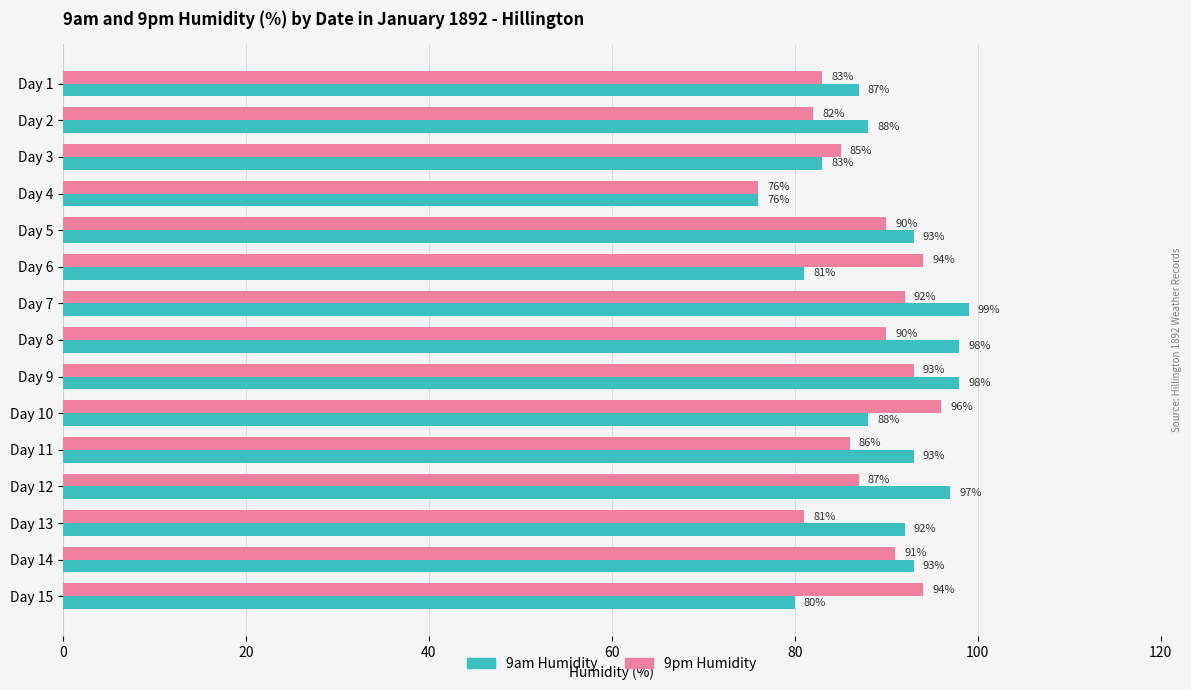

The 9am Humidity series shows 92 at Day 13. True or false?

True